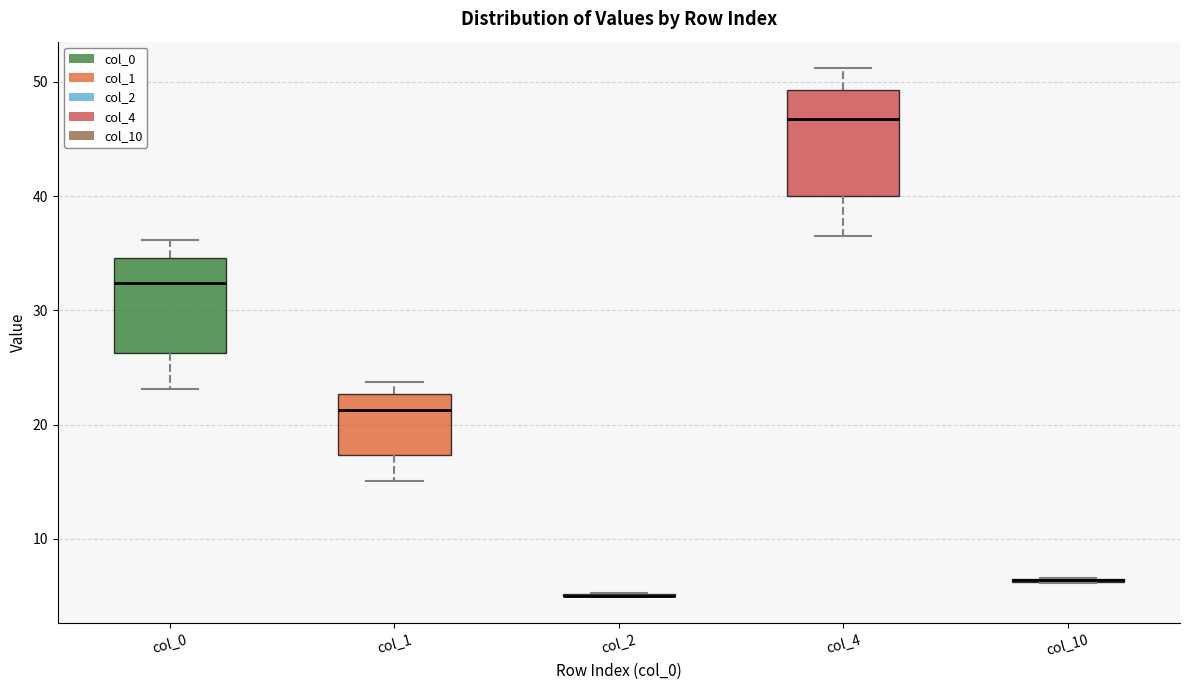

Reading left to right, read every box against the y-axis: the position of its median line, the range the box covers, and the ends of its whiskers. The values are not printed on the chart, so give them approximately, as read against the axis.

col_0: median 32, box 26 to 35, whiskers 23 to 36
col_1: median 21, box 17 to 23, whiskers 15 to 24
col_2: box collapsed to a line at 5, whiskers 5 to 5
col_4: median 47, box 40 to 49, whiskers 37 to 51
col_10: box collapsed to a line at 6, whiskers 6 to 7